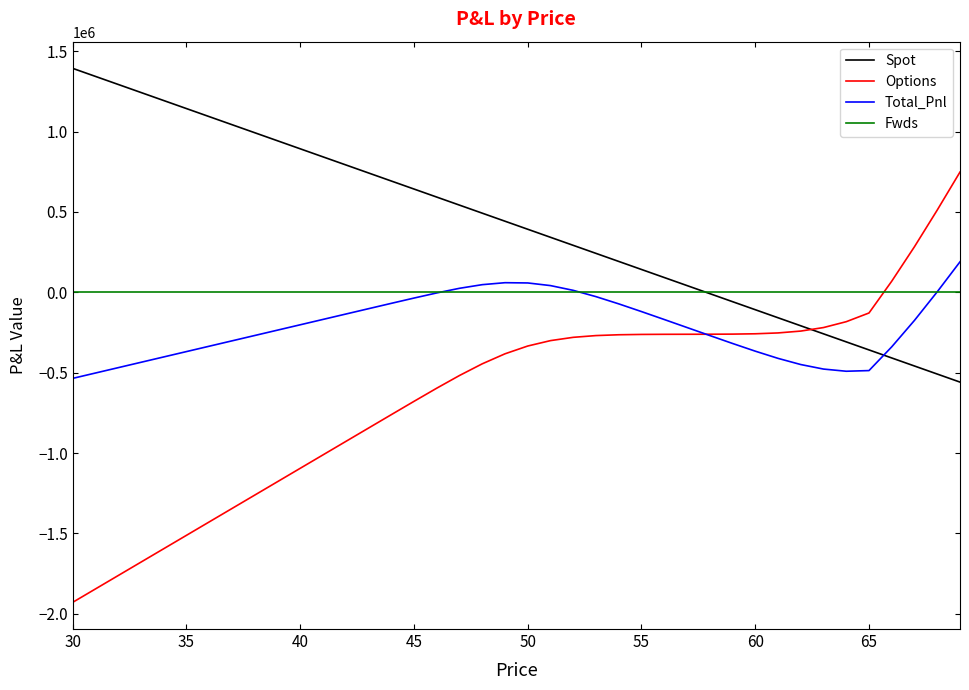

What is the difference between the maximum and minimum values in the Total_Pnl series?

725194.6